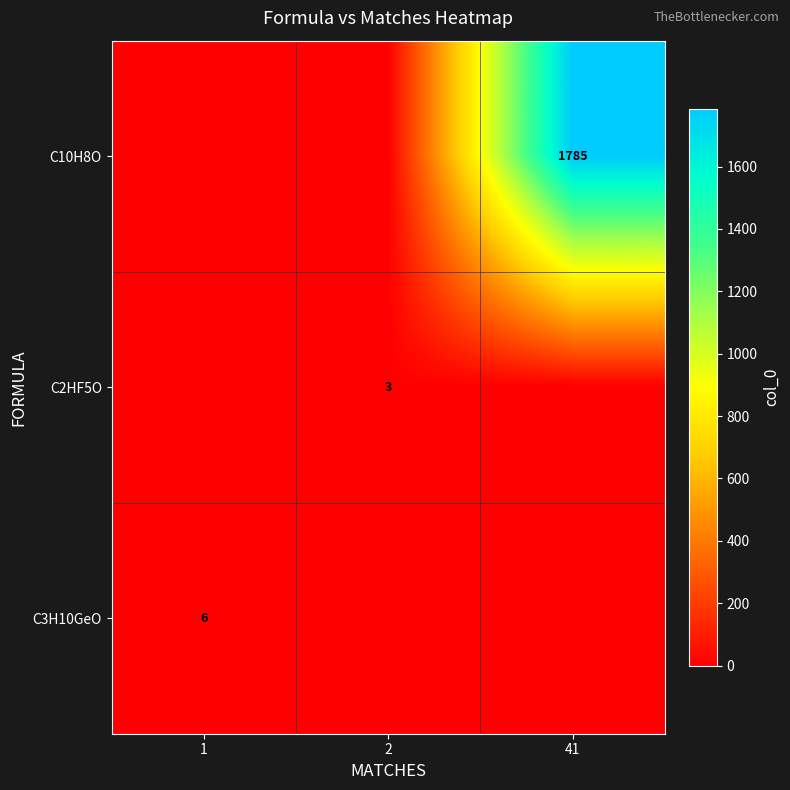

The value of C10H8O at 41 is 1785. True or false?

True